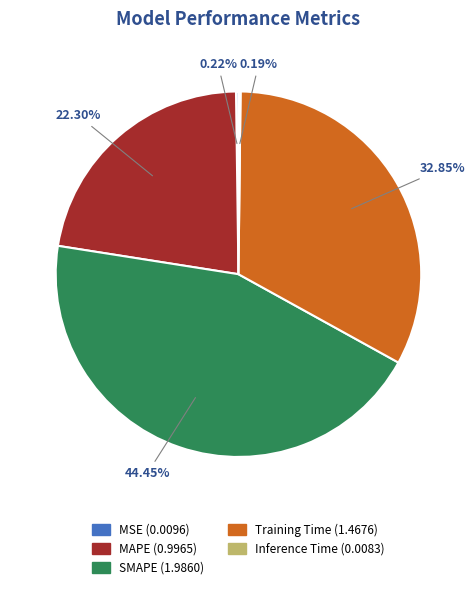

Which category has the biggest portion of the pie?

SMAPE